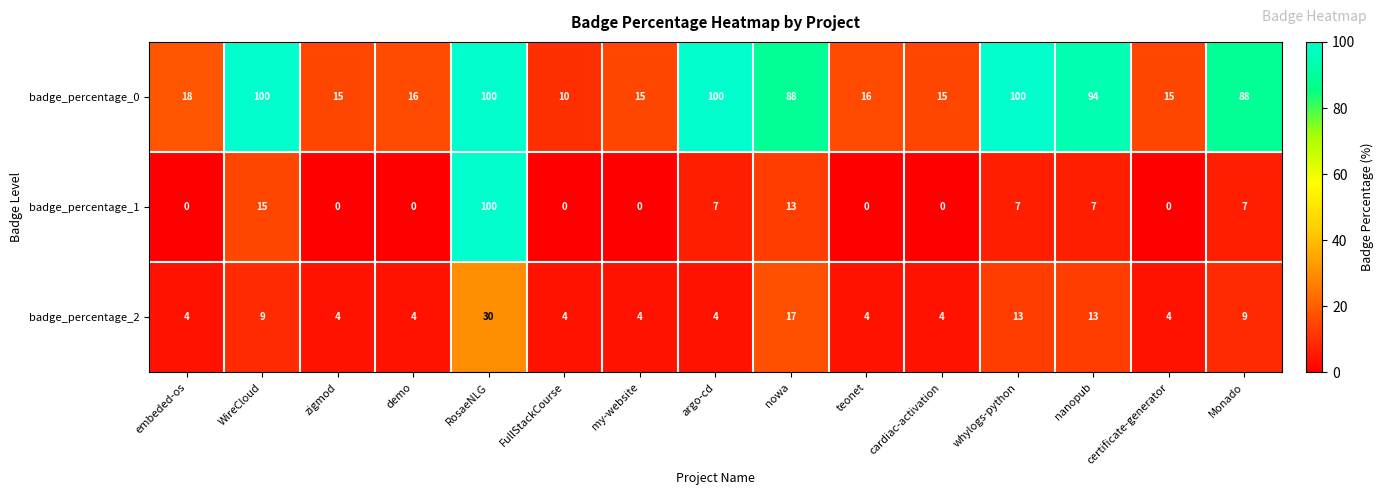

What is the sum of the badge_percentage_0 values at FullStackCourse and Monado?

98